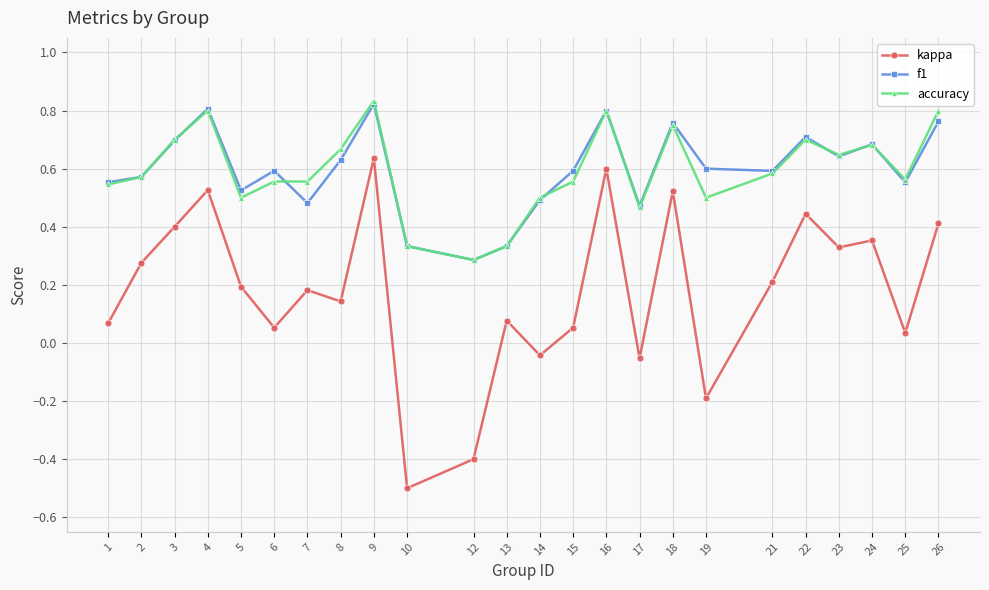

True or false: kappa and f1 intersect in this chart.

False